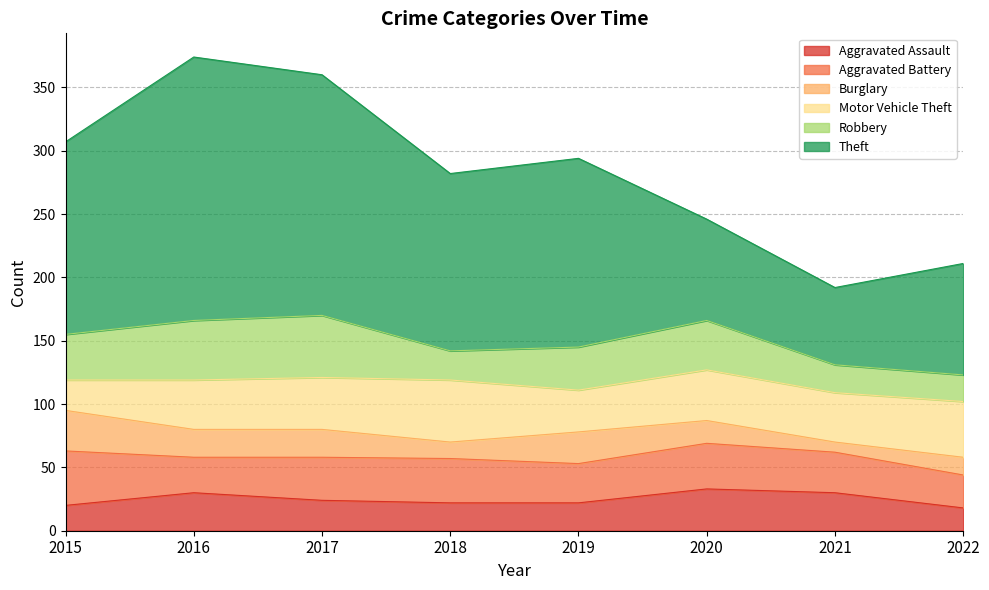

How many interior local peaks does the Aggravated Assault series have?

2